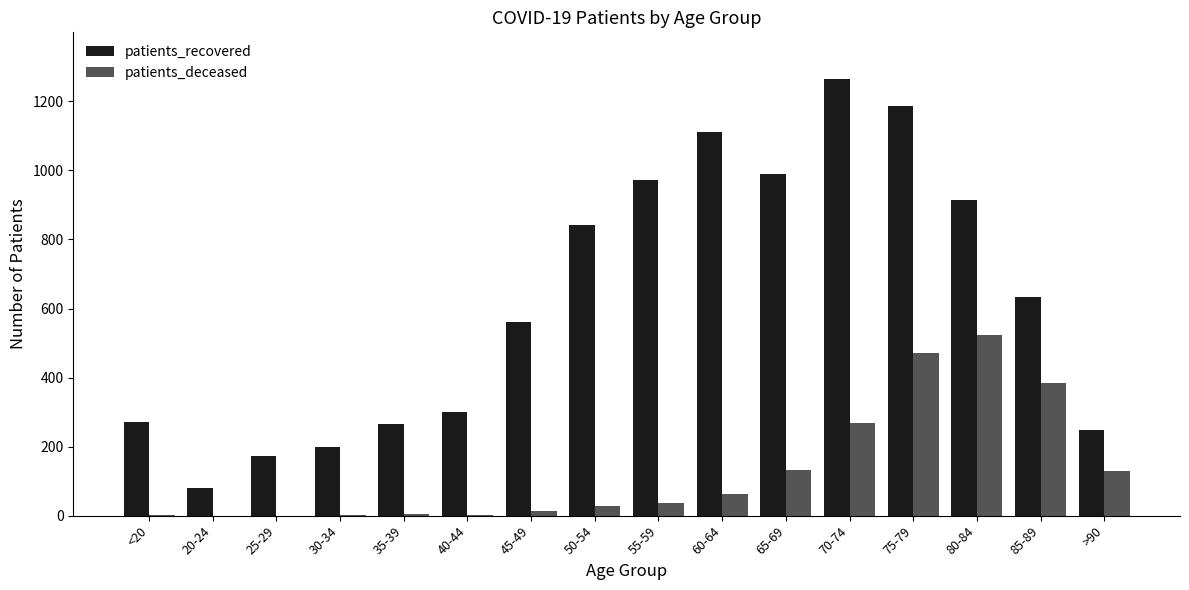

Which series has the largest total across all categories?

patients_recovered